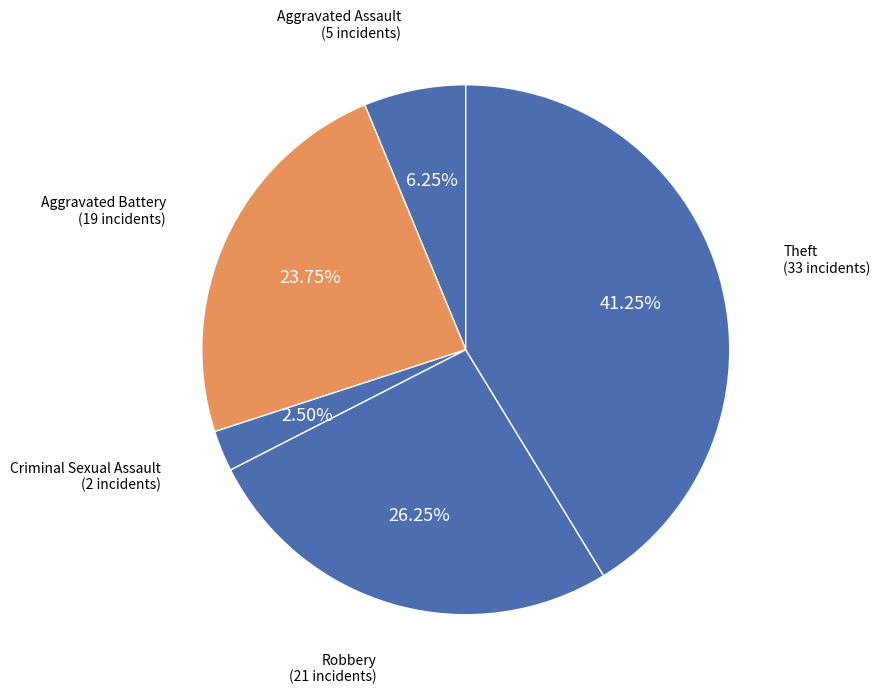

Which slice is the smallest?

Criminal Sexual Assault